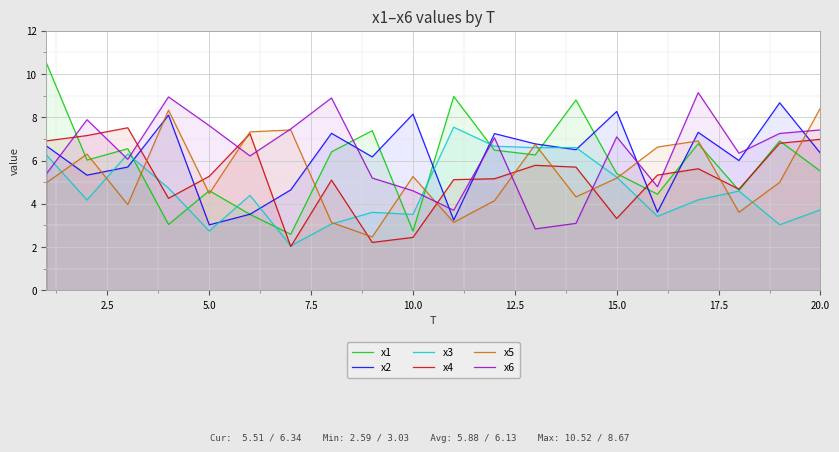

List the series in order of their peak value, lowest first.

x4, x3, x5, x2, x6, x1